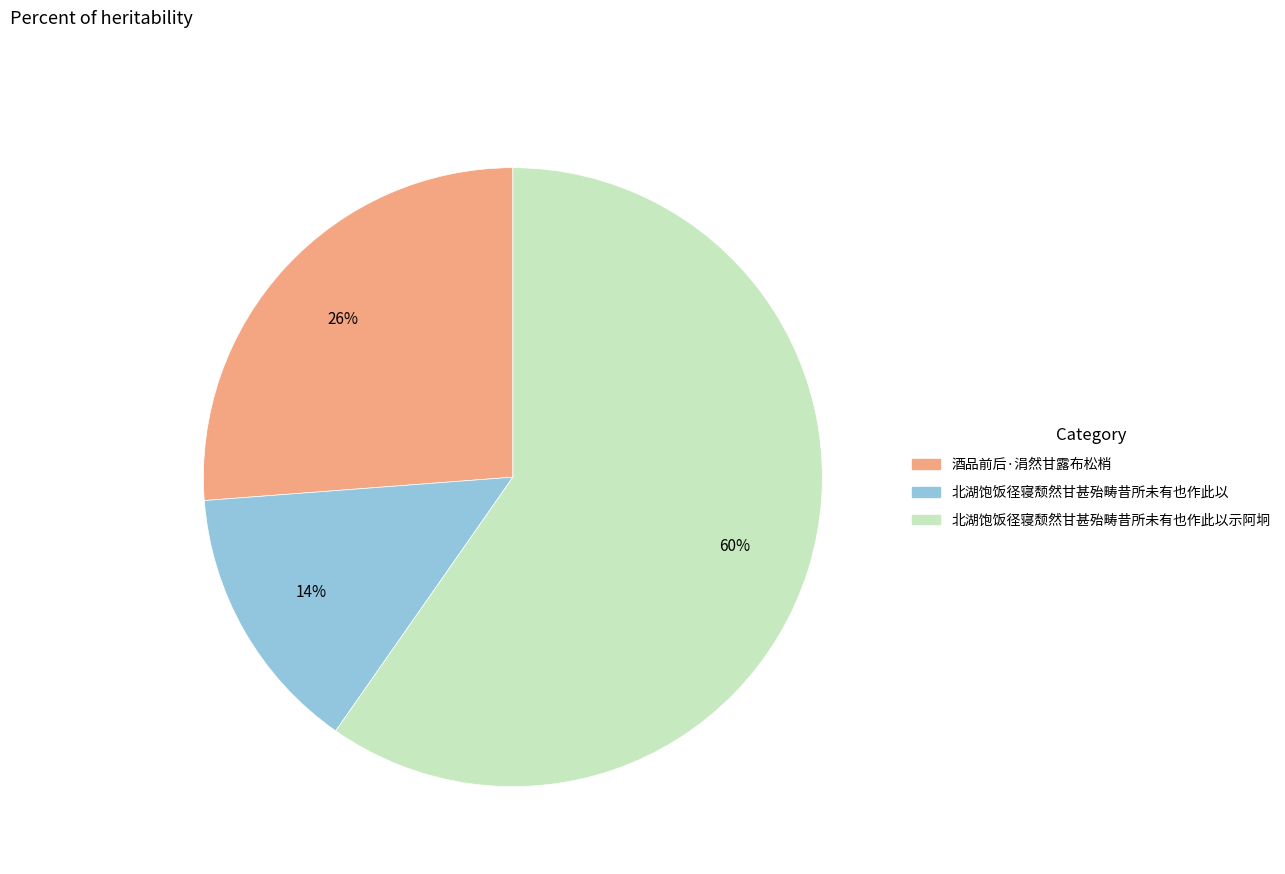

To the nearest percent, what is the difference between the largest and smallest slice percentages?

46%